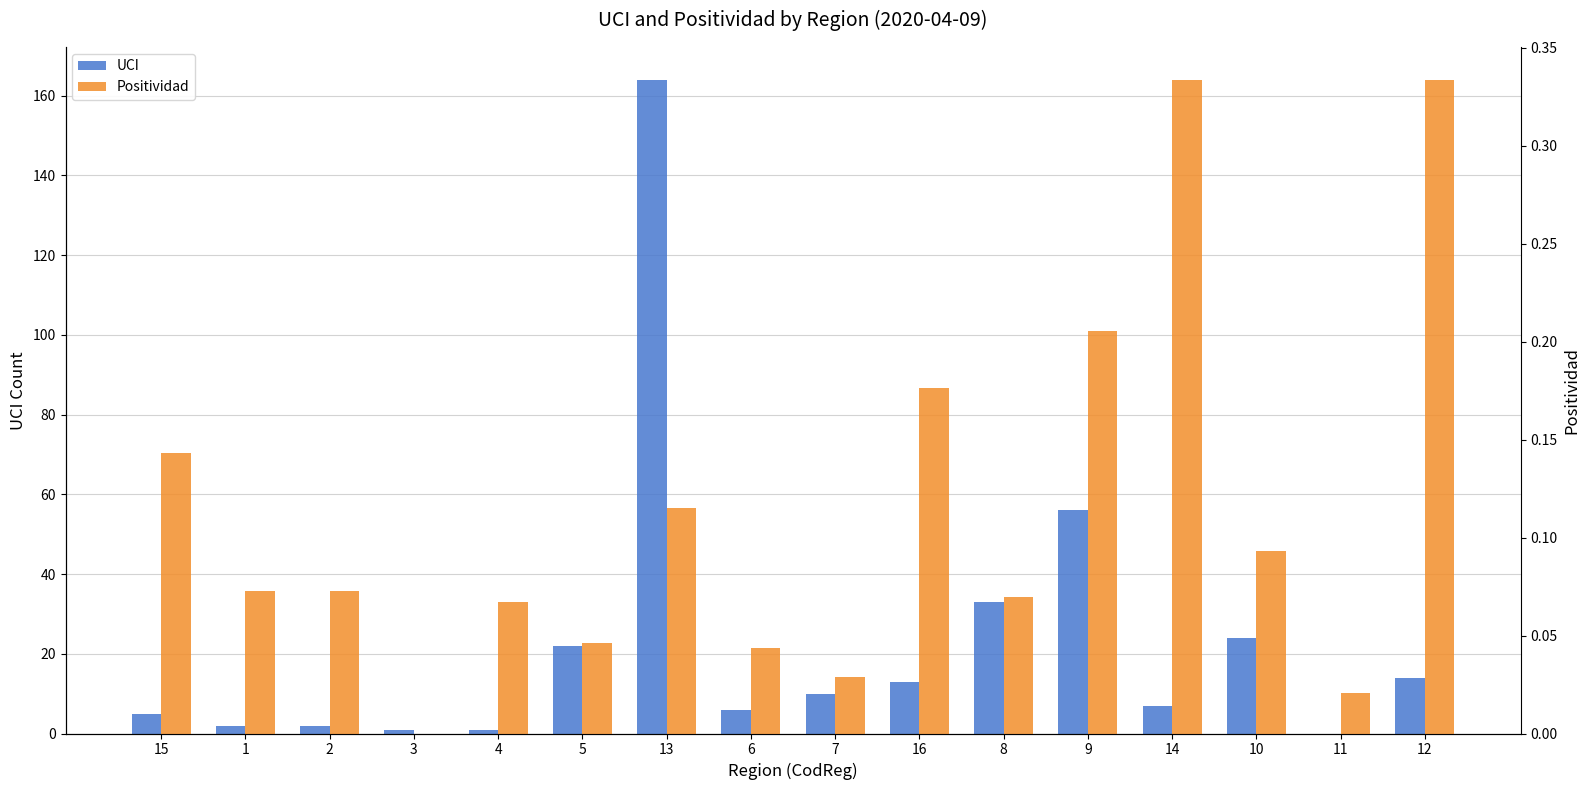

List the series in order of their overall mean, highest first.

UCI, Positividad